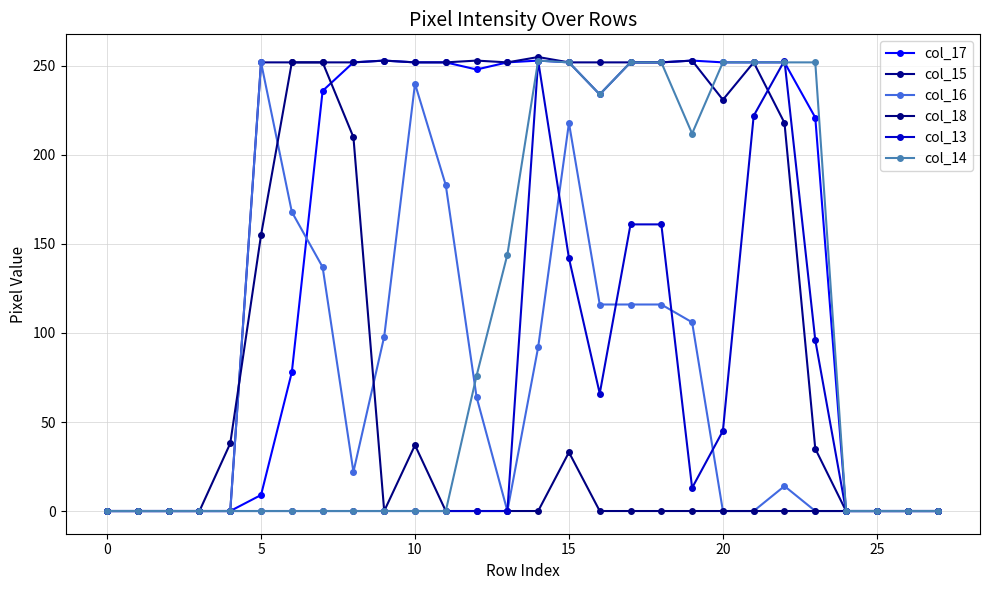

At which category is the sum across all series the highest?

15